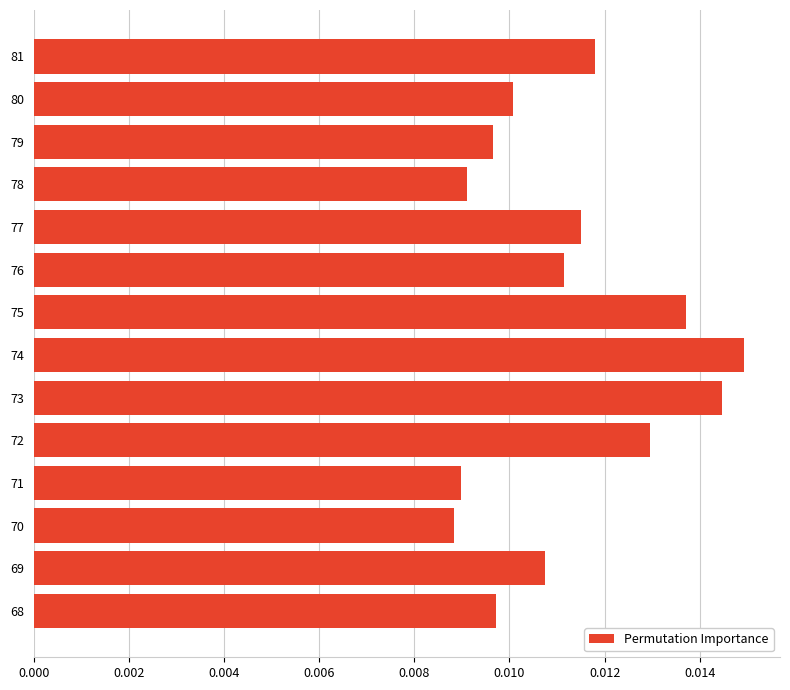

Where is the data nearest to the value 0?

70